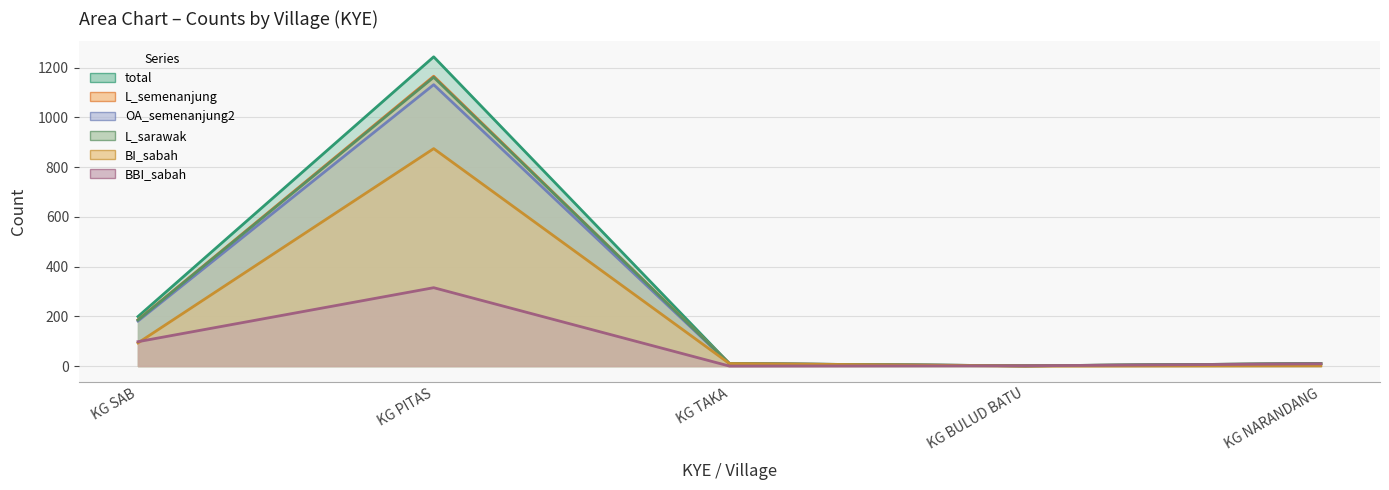

What is the spread (max minus min) of values at KG BULUD BATU?

1